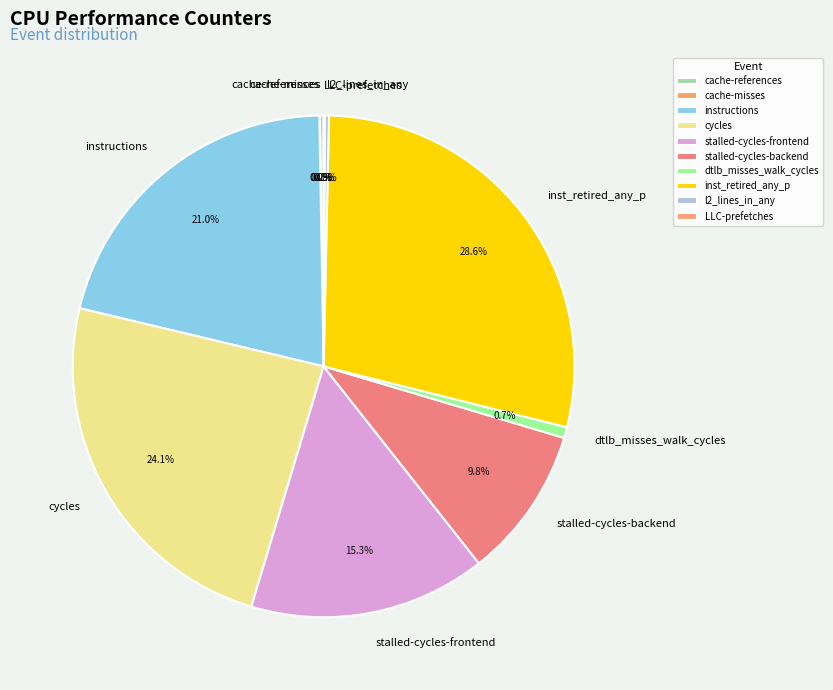

To the nearest percent, what percentage of the pie is dtlb_misses_walk_cycles?

1%